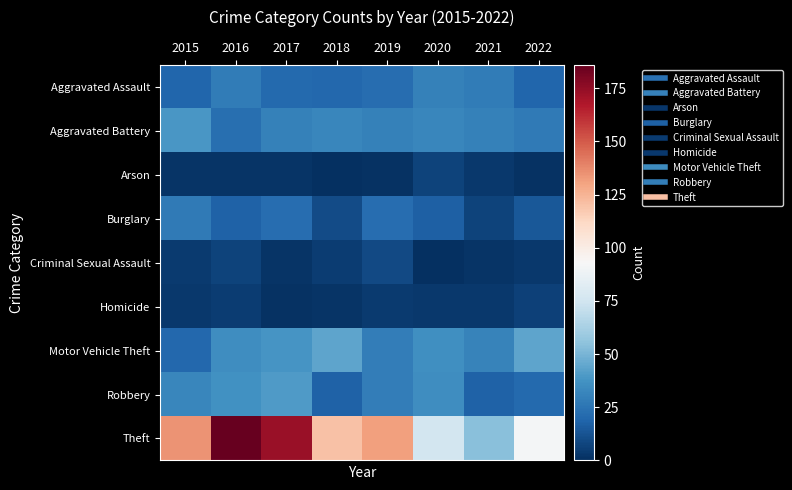

Reading left to right, extract all data points from this chart.

Aggravated Assault: 2015=19	2016=28	2017=21	2018=20	2019=22	2020=30	2021=28	2022=19
Aggravated Battery: 2015=39	2016=23	2017=30	2018=32	2019=30	2020=32	2021=30	2022=27
Arson: 2015=2	2016=2	2017=2	2018=0	2019=1	2020=7	2021=3	2022=1
Burglary: 2015=27	2016=18	2017=22	2018=10	2019=22	2020=17	2021=7	2022=14
Criminal Sexual Assault: 2015=4	2016=7	2017=2	2018=5	2019=9	2020=0	2021=2	2022=3
Homicide: 2015=3	2016=5	2017=1	2018=2	2019=4	2020=3	2021=3	2022=6
Motor Vehicle Theft: 2015=20	2016=35	2017=38	2018=44	2019=29	2020=36	2021=31	2022=44
Robbery: 2015=32	2016=37	2017=40	2018=18	2019=29	2020=35	2021=18	2022=21
Theft: 2015=135	2016=186	2017=173	2018=120	2019=131	2020=76	2021=54	2022=91